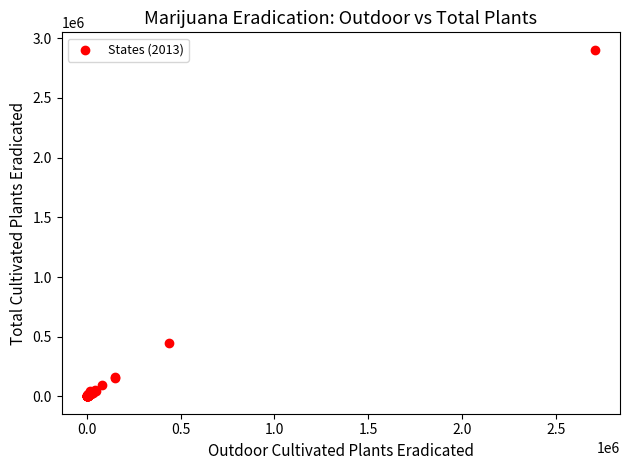

What Y value in the scatter plot is closest to 1452034?

443788